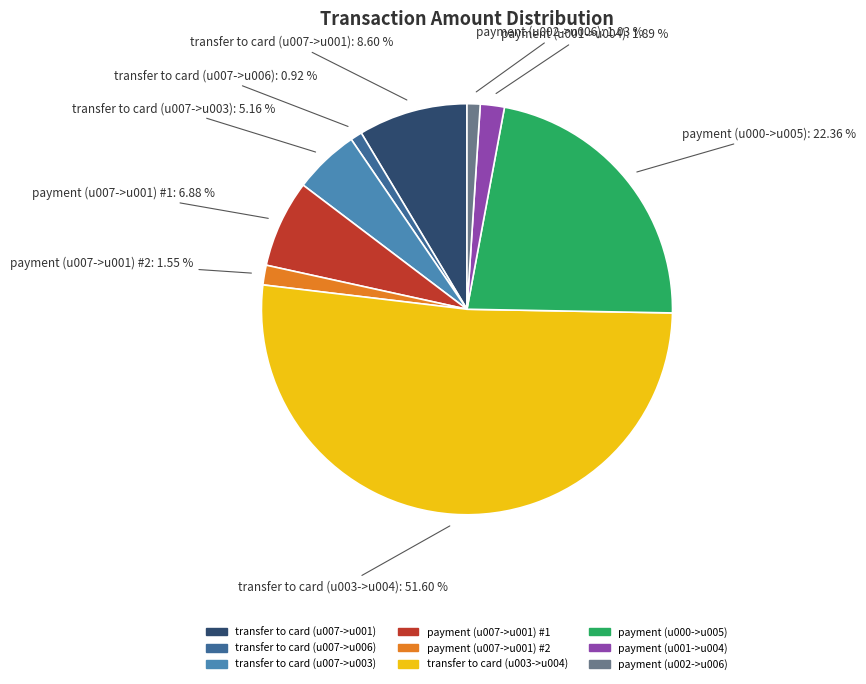

How many segments does this pie chart have?

9